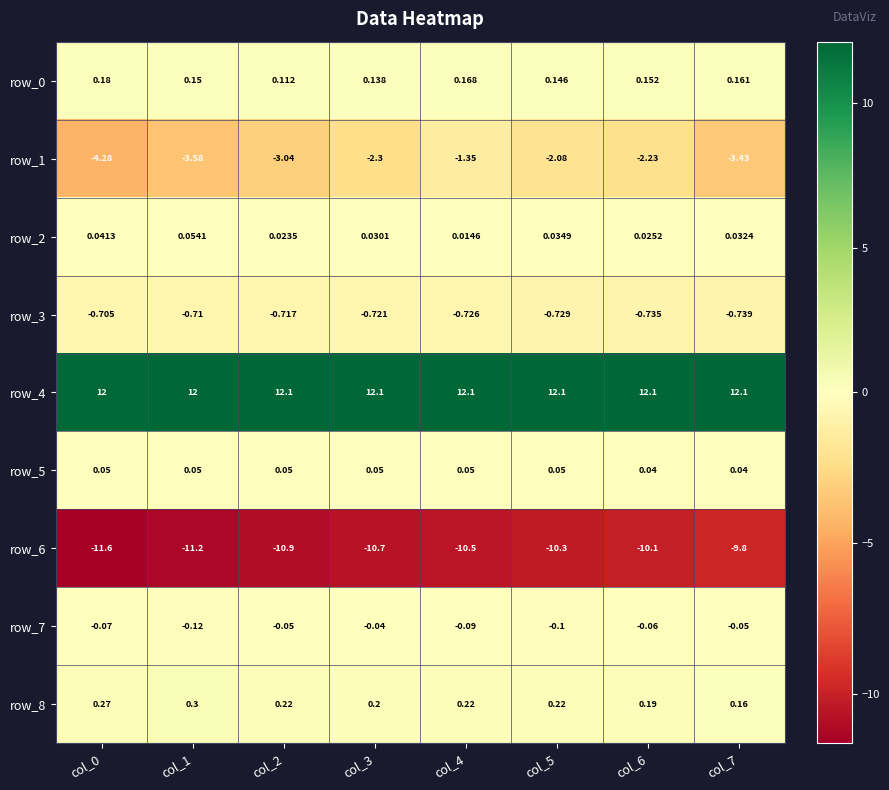

Is the value of row_1 at col_6 greater than the value of row_6 at col_3?

Yes